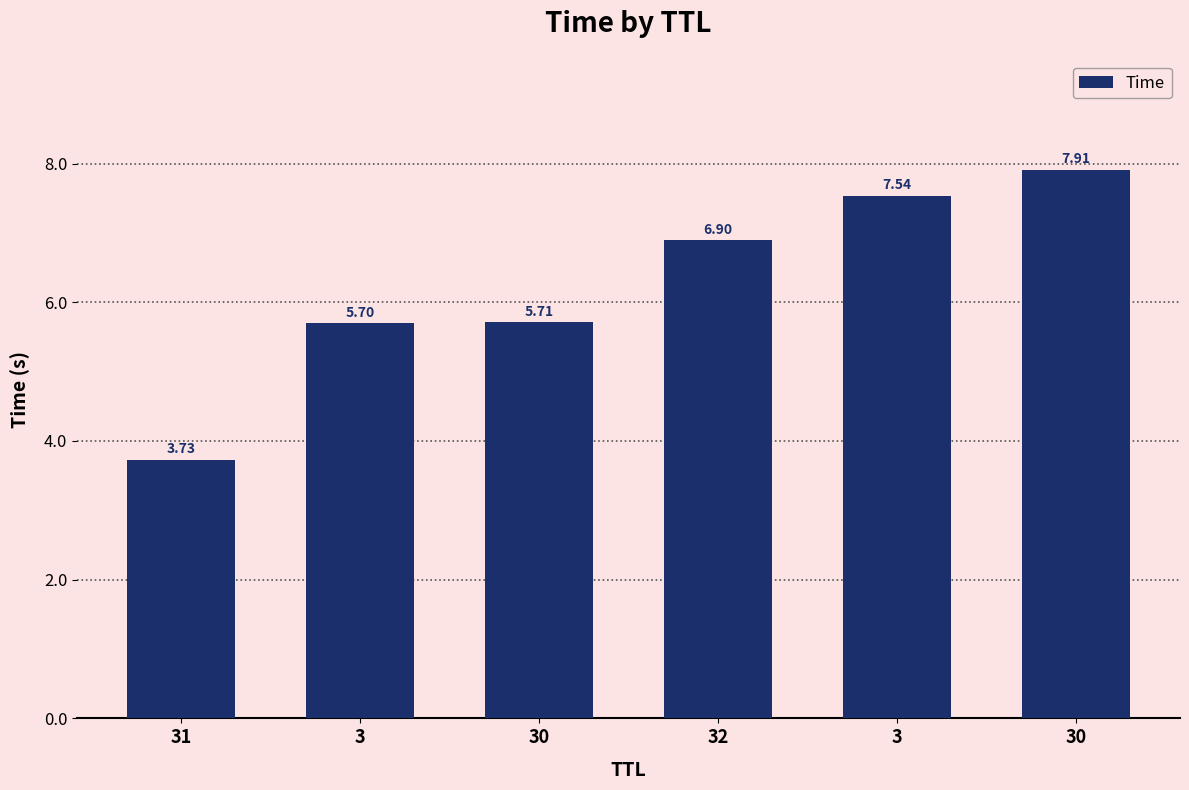

How many values exceed 6?

3